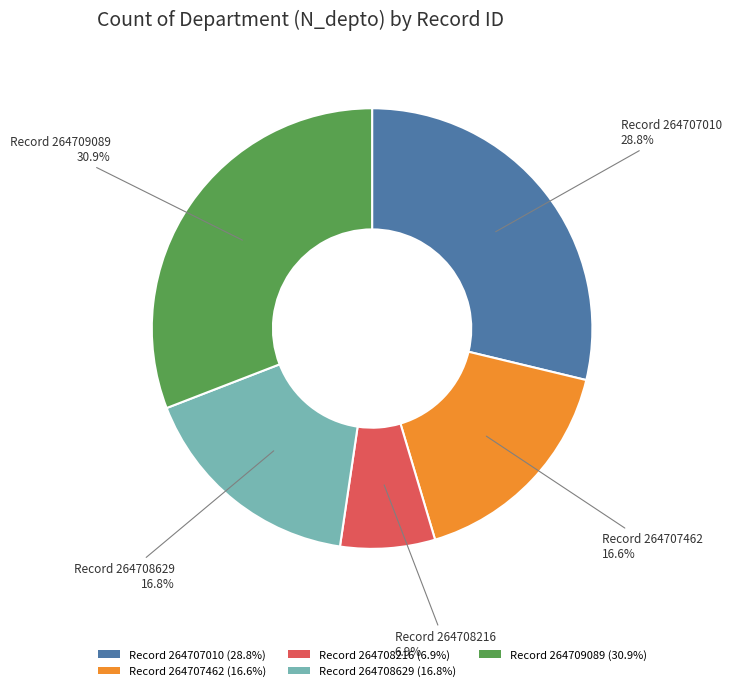

Which slice is the largest?

Record 264709089 (30.9%)